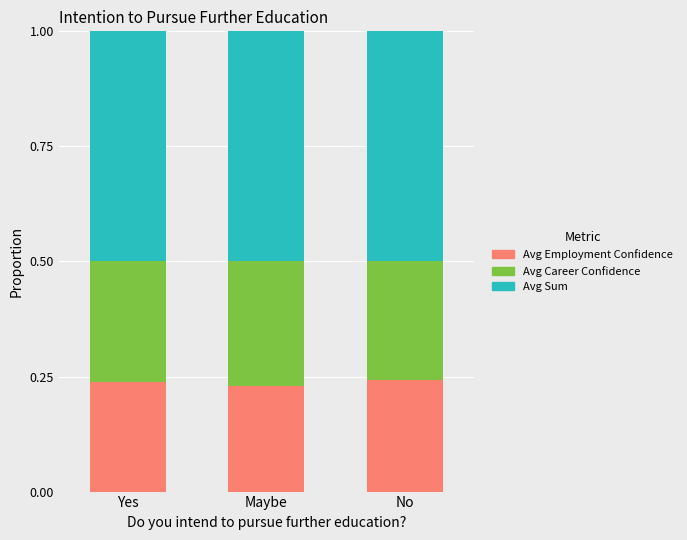

What is the total value across all series at Maybe?

1.0